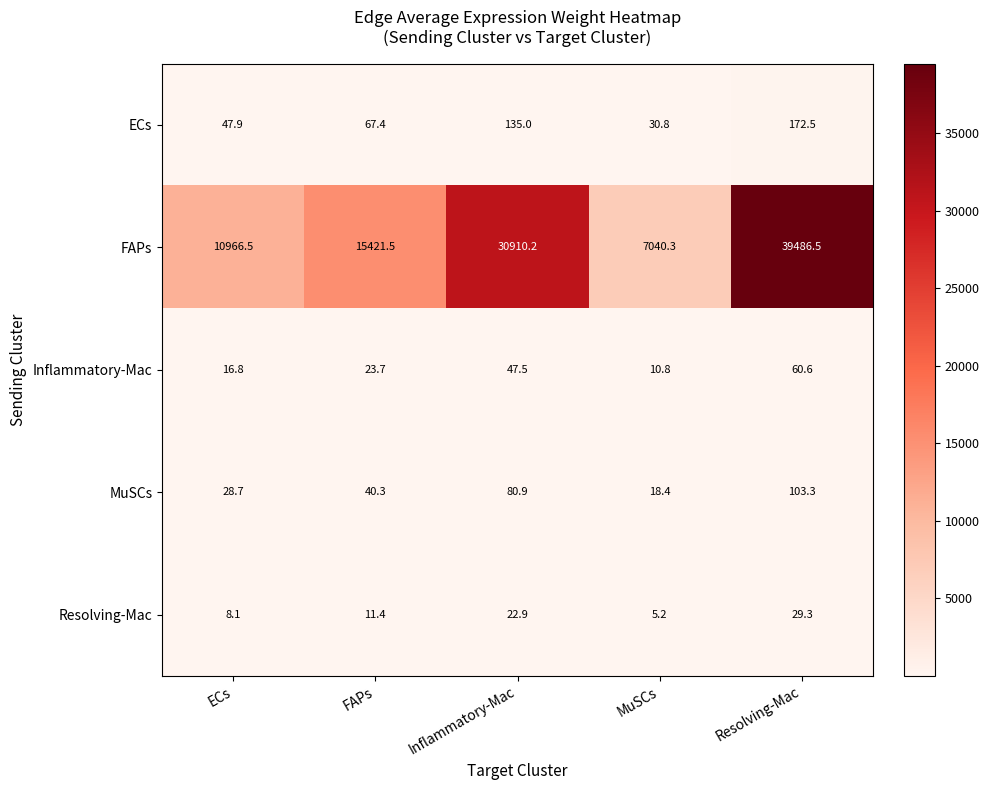

How many categories are shown in the chart?

5